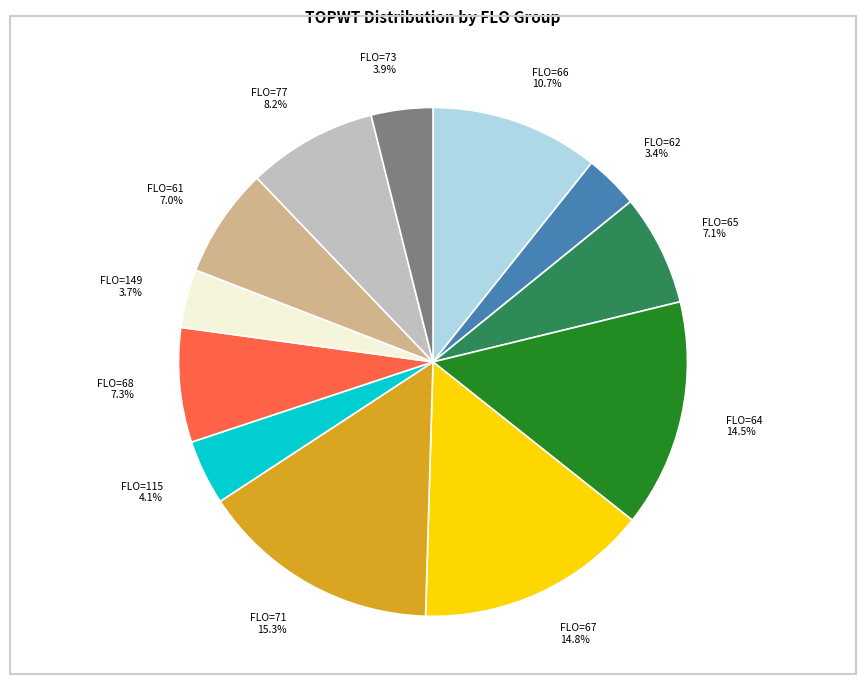

What is the ratio of the value at FLO=68 7.3% to the value at FLO=61 7.0%?

1.0